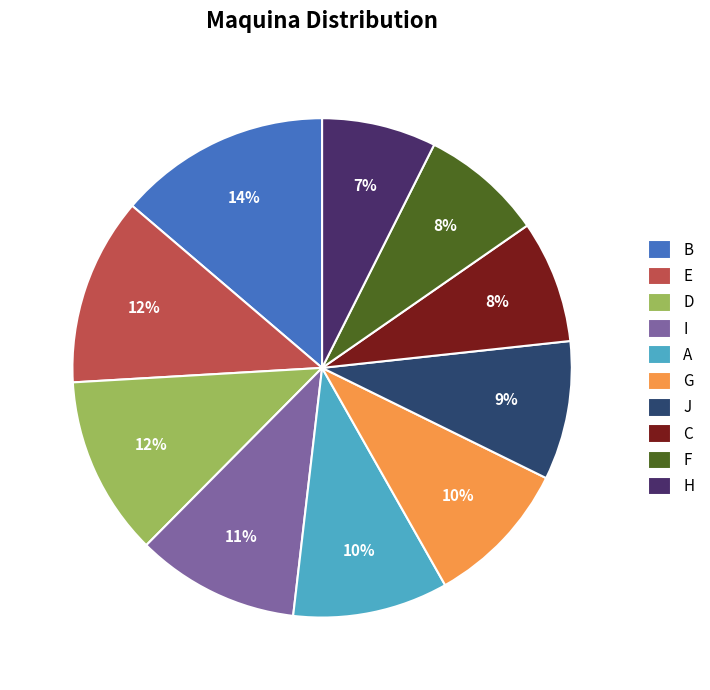

Does F account for over 50% of the chart?

No